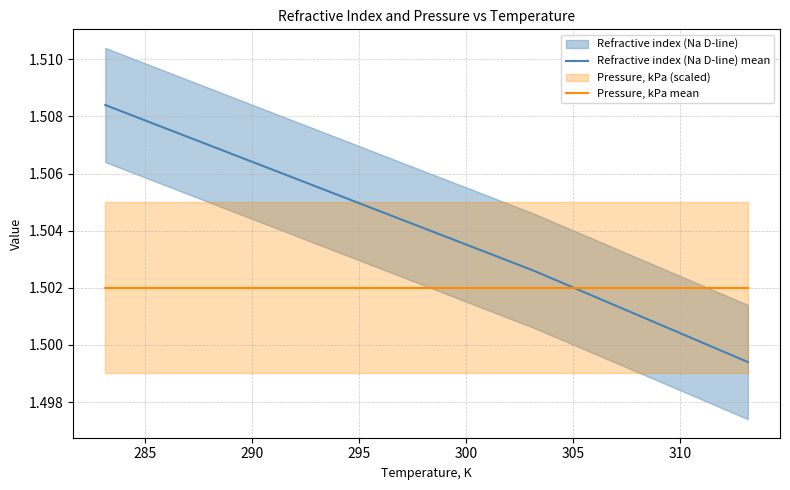

Which series ends up on top after the final intersection of Pressure, kPa mean and Refractive index (Na D-line) mean?

Pressure, kPa mean